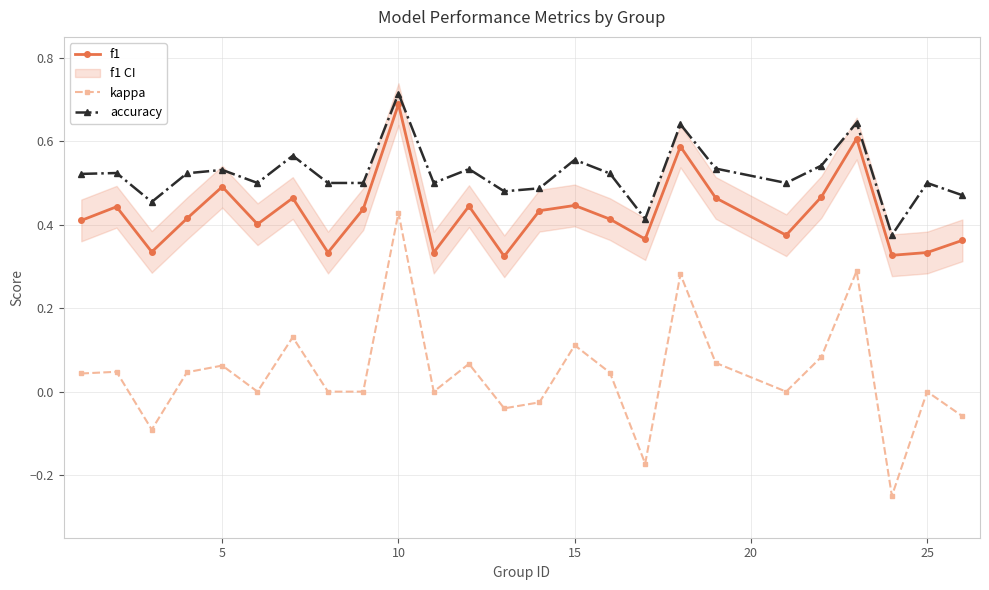

True or false: kappa and accuracy cross at least once.

False